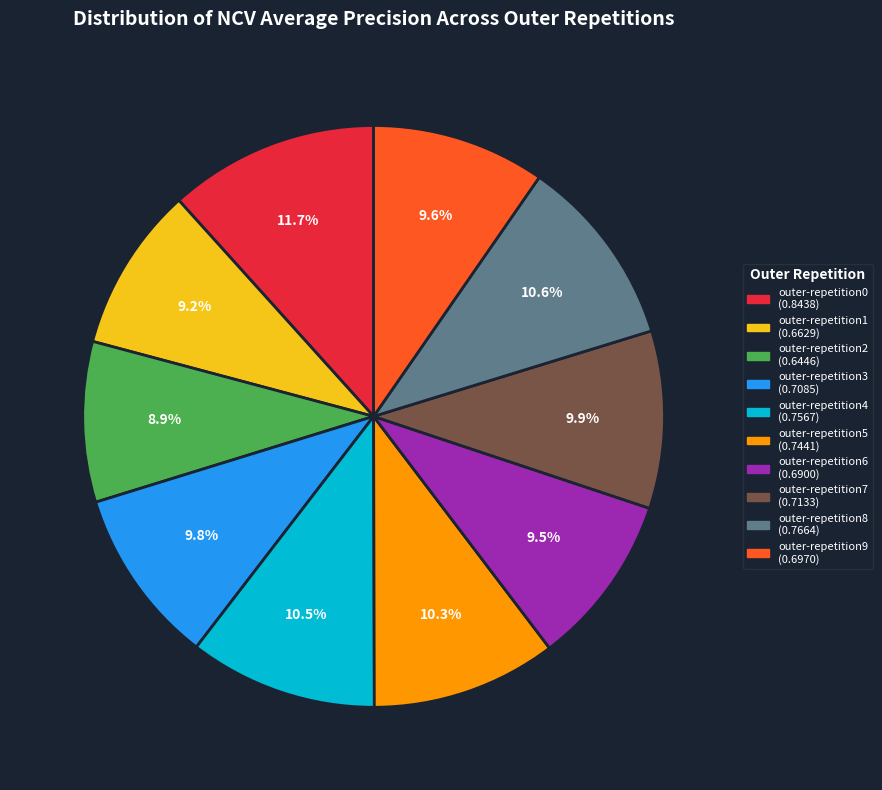

What is the largest slice in the pie chart?

outer-repetition0